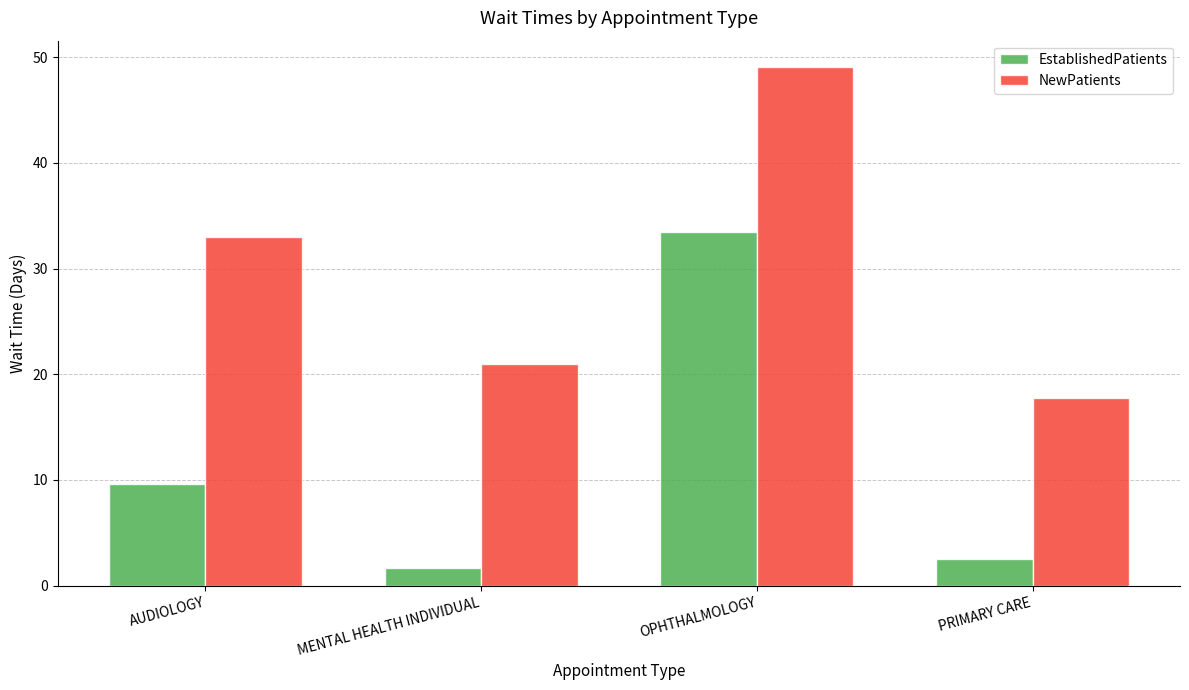

Which category has the highest value in the EstablishedPatients series?

OPHTHALMOLOGY